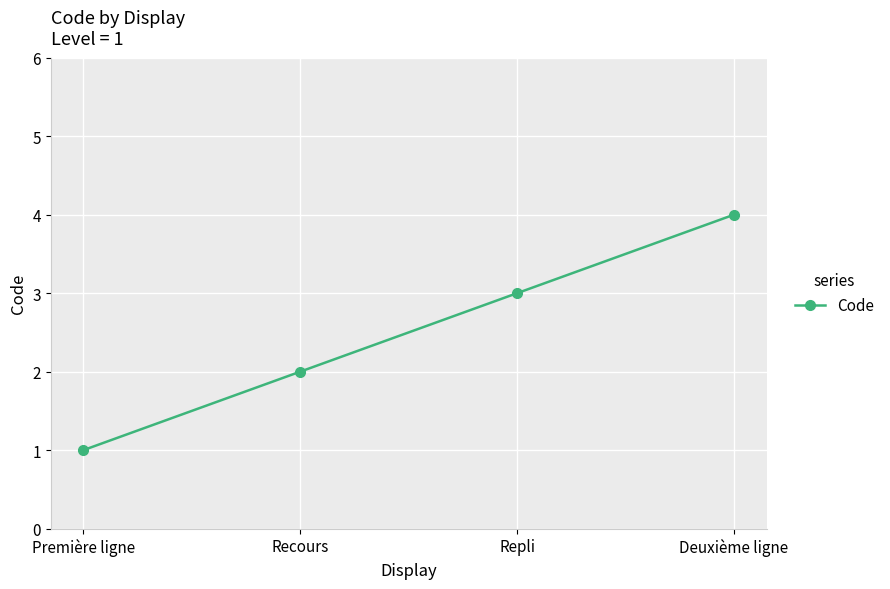

What is the sum of all values?

10